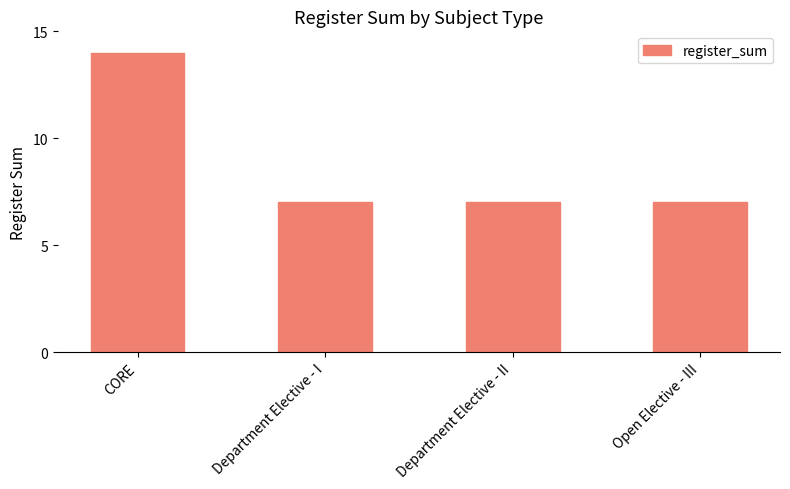

What is the sum of the values at Department Elective - I and Department Elective - II?

14